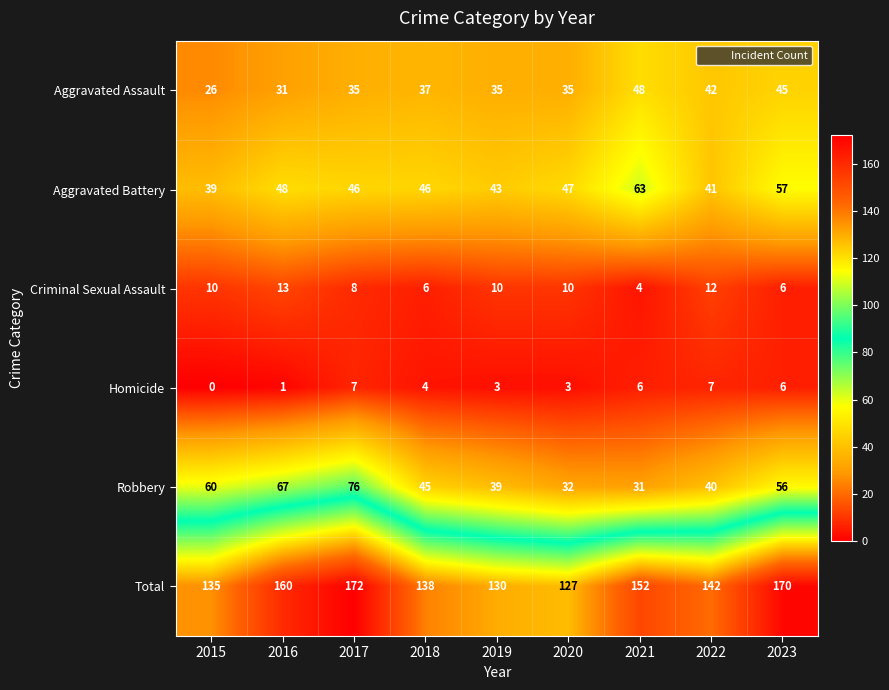

Which series changed the most between 2017 and 2020?

Total